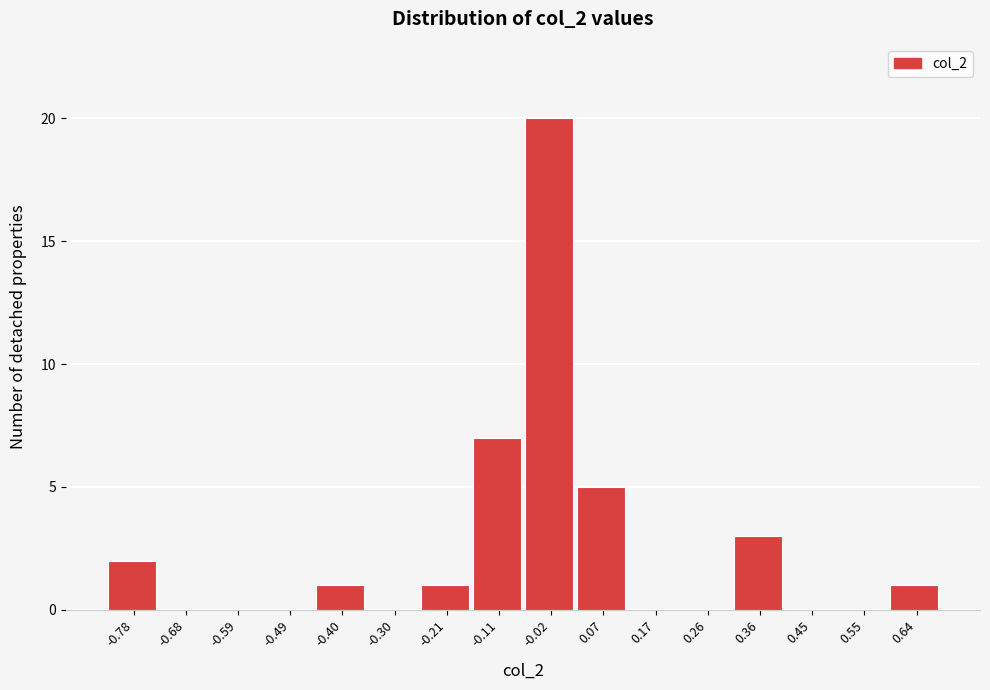

Reading left to right, extract all data points from this chart.

-0.78=2	-0.68=0	-0.59=0	-0.49=0	-0.40=1	-0.30=0	-0.21=1	-0.11=7	-0.02=20	0.07=5	0.17=0	0.26=0	0.36=3	0.45=0	0.55=0	0.64=1